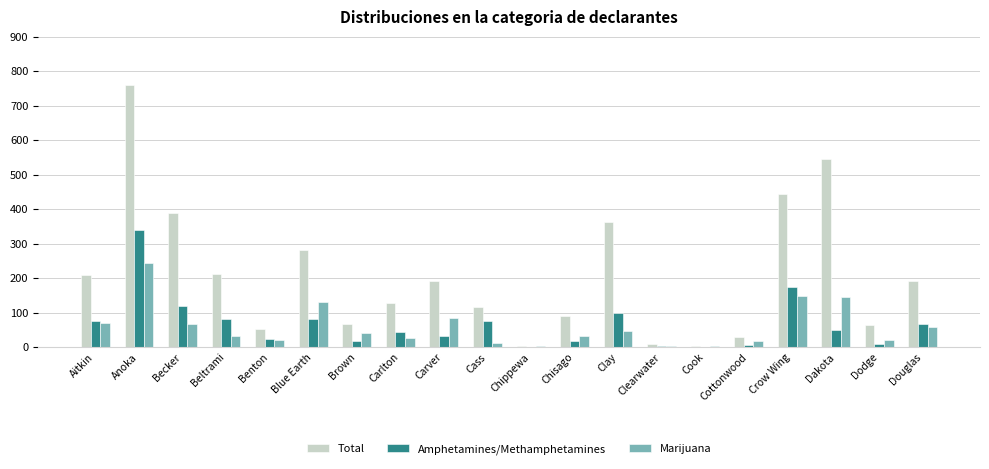

What is the sum of all Amphetamines/Methamphetamines values?

1321